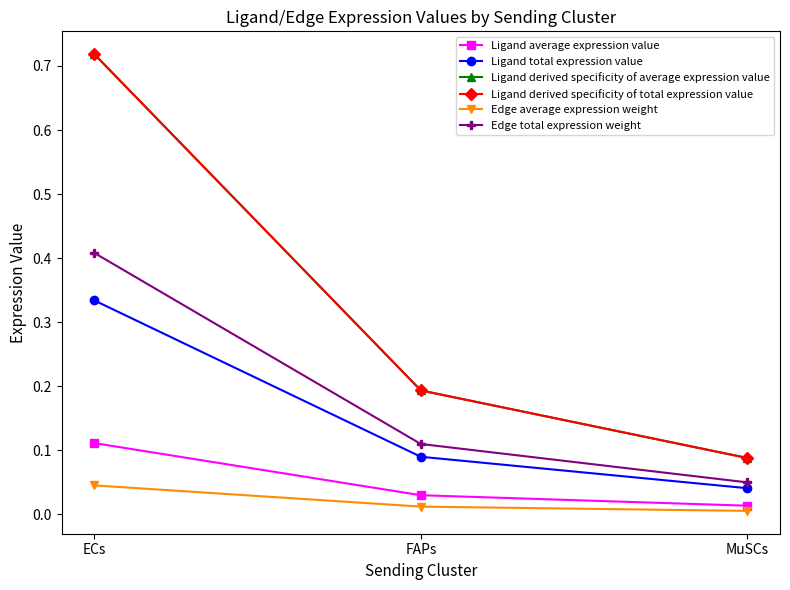

Reading right to left, extract all data points from this chart.

Ligand average expression value: 0.0	0.0	0.1
Ligand total expression value: 0.0	0.1	0.3
Ligand derived specificity of average expression value: 0.1	0.2	0.7
Ligand derived specificity of total expression value: 0.1	0.2	0.7
Edge average expression weight: 0.0	0.0	0.0
Edge total expression weight: 0.1	0.1	0.4